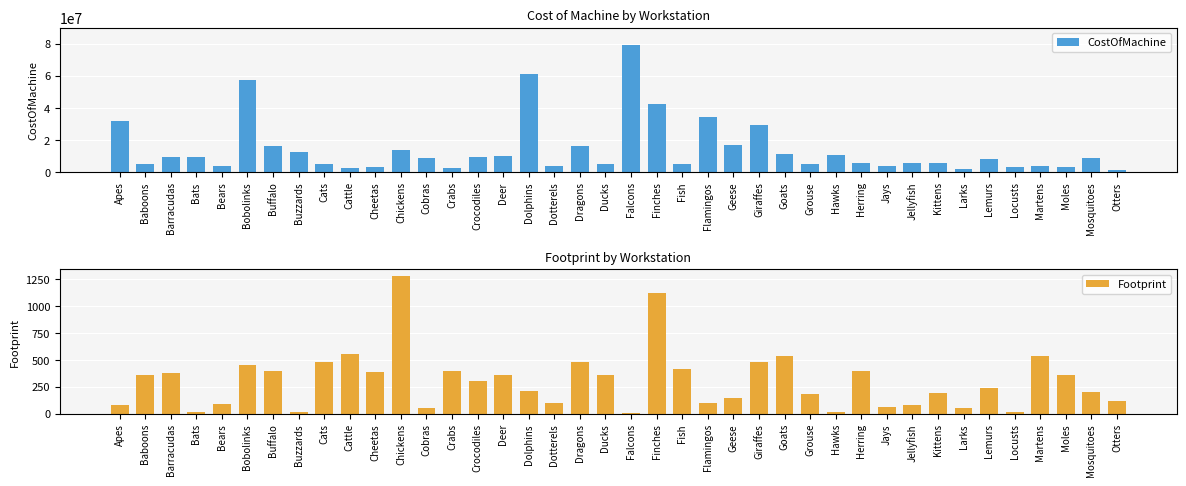

What is the greatest value displayed?

79500000